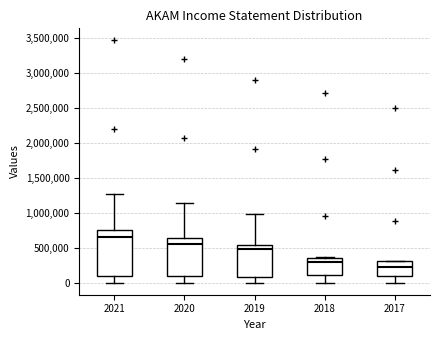

Reading left to right, transcribe this box plot: for each box, give where its median line is, the range the box spans, and where its two whiskers end, as read against the y-axis. The values are not printed on the chart, so give them approximately, as read against the axis.

2021: median 650000, box 100000 to 750000, whiskers 0 to 1250000
2020: median 550000, box 100000 to 650000, whiskers 0 to 1150000
2019: median 500000, box 100000 to 550000, whiskers 0 to 1000000
2018: median 300000, box 100000 to 350000, whiskers 0 to 350000
2017: median 200000, box 100000 to 300000, whiskers 0 to 300000